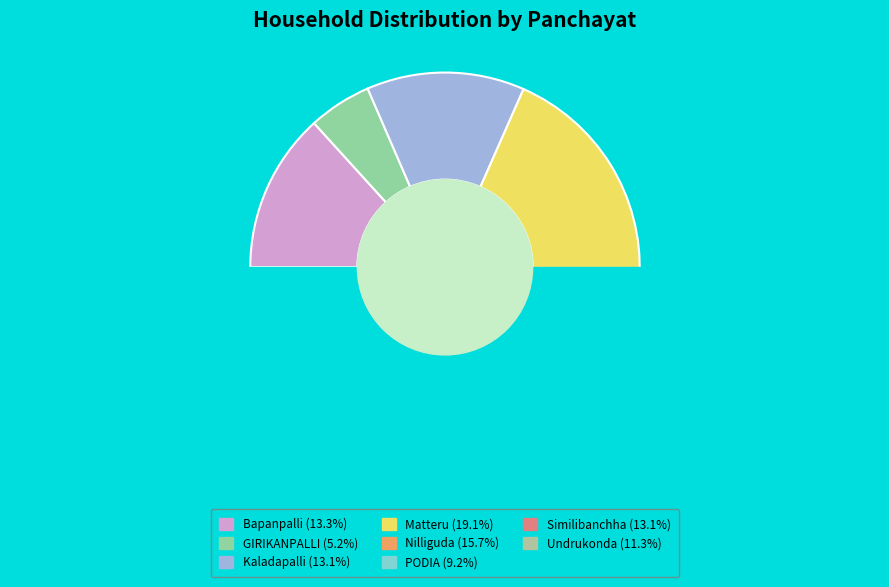

To the nearest percent, what portion does Bapanpalli represent?

13%